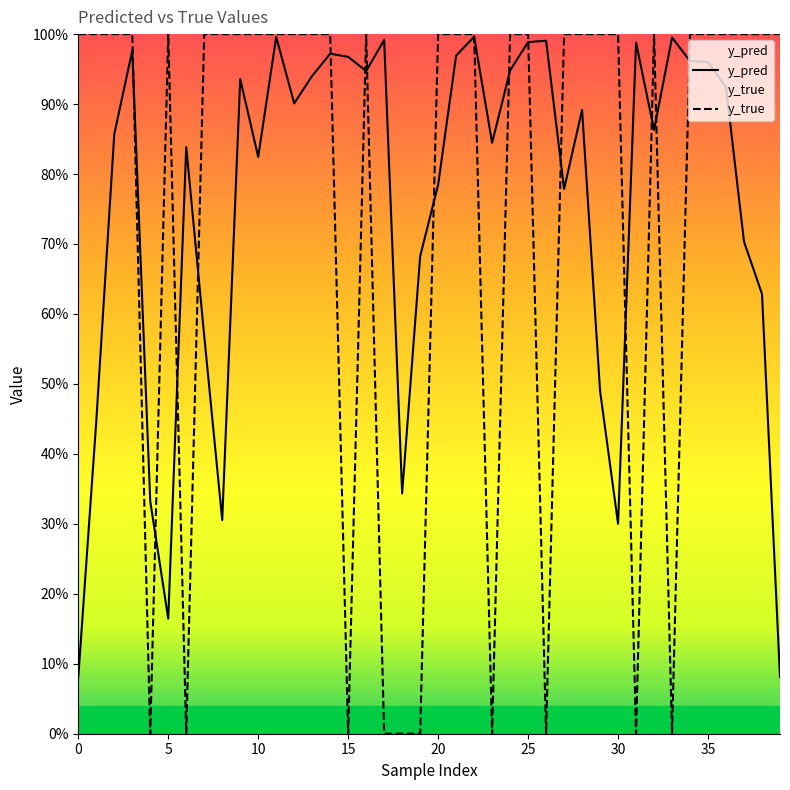

Does the chart display data point markers on the line(s)?

No